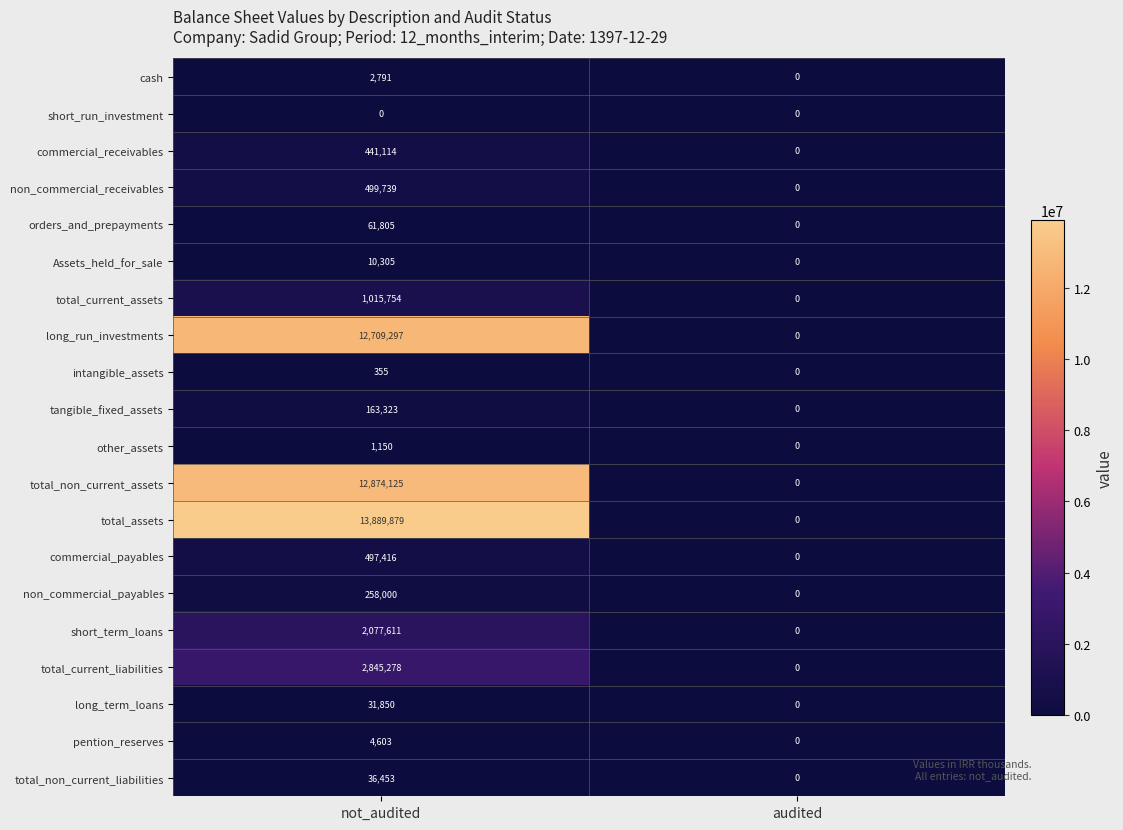

Rank the categories by non_commercial_payables value from highest to lowest.

not_audited, audited